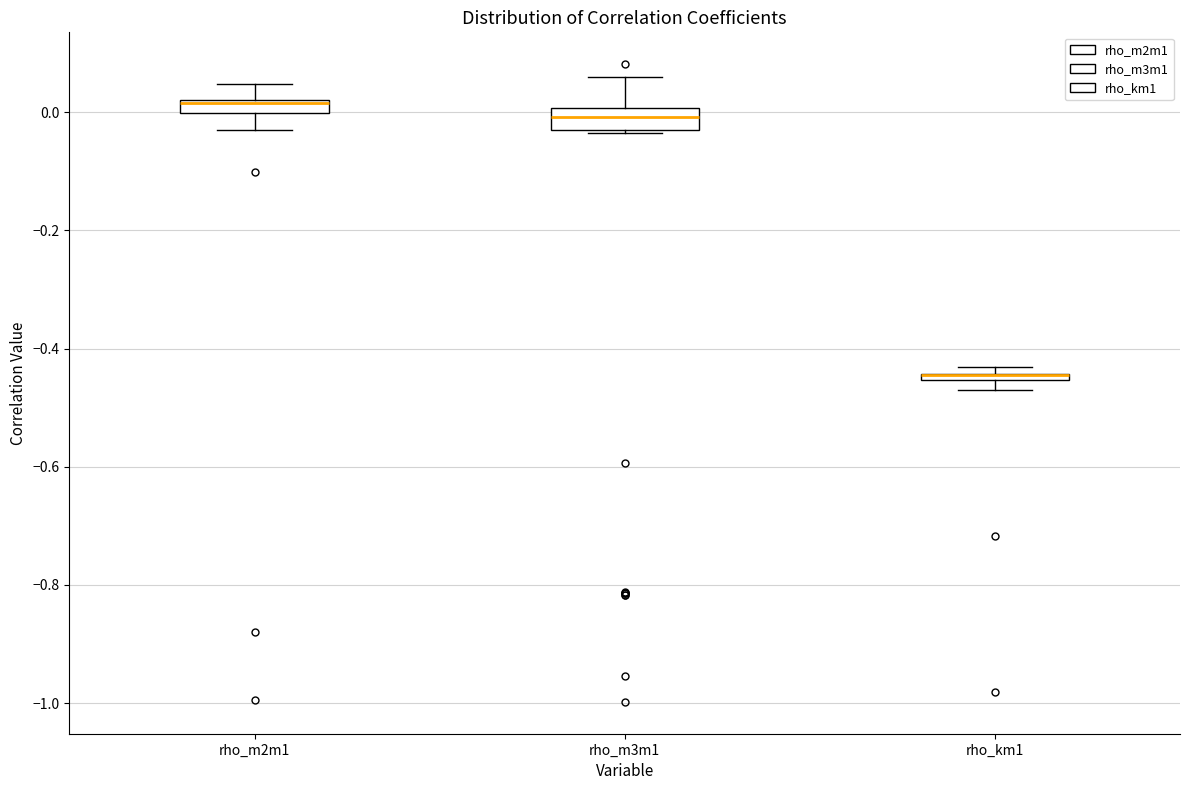

Where is the lower edge of the box for rho_km1 on the y-axis? The values are not printed on the chart, so give them approximately, as read against the axis.

-0.46